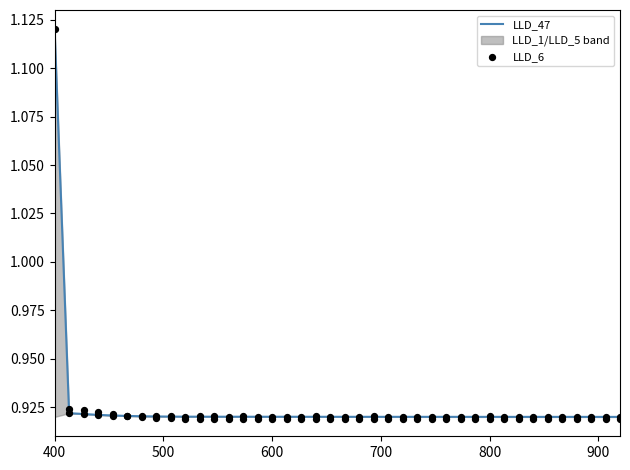

Which series reaches the maximum Y coordinate?

LLD_47